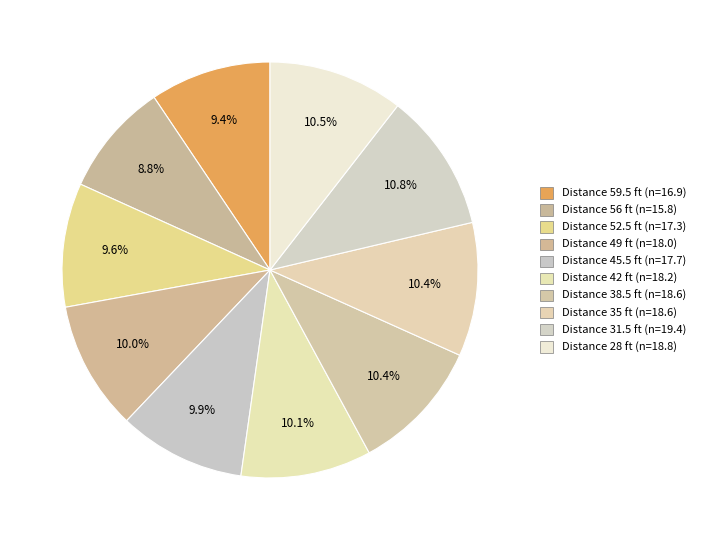

Count the number of slices in the pie.

10